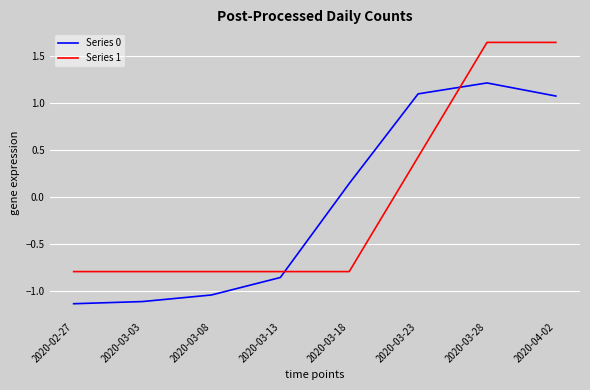

How many lines are shown in the chart?

2